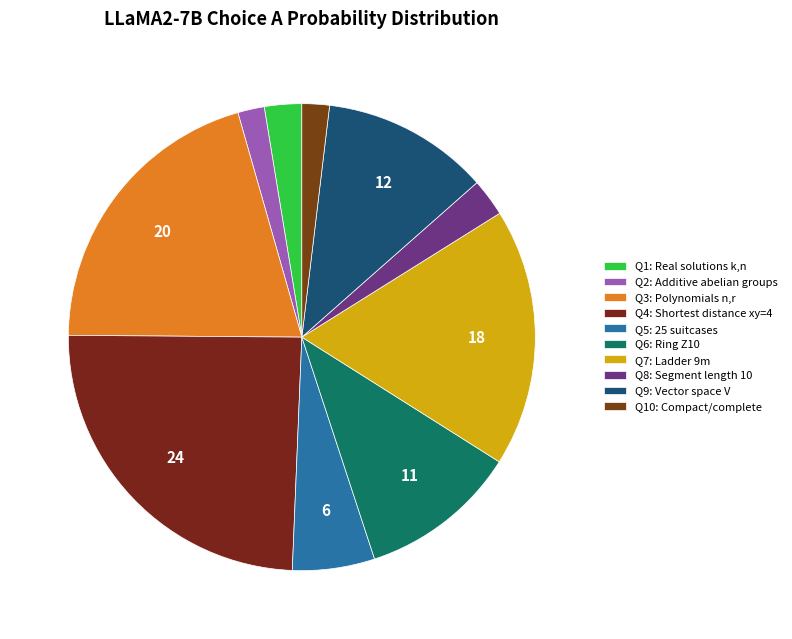

Is there any slice that represents more than half of the pie?

No